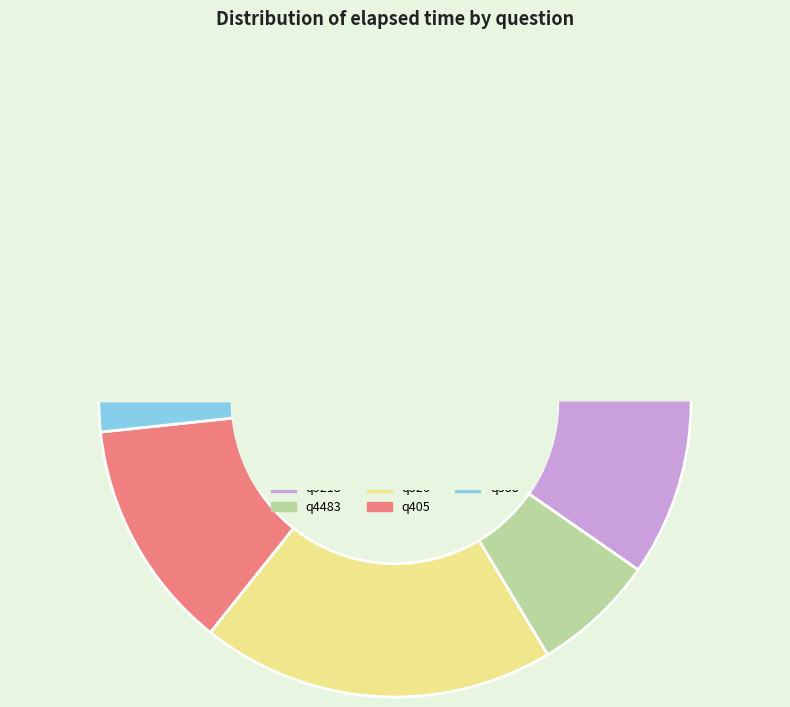

Which slice is the smallest?

q388